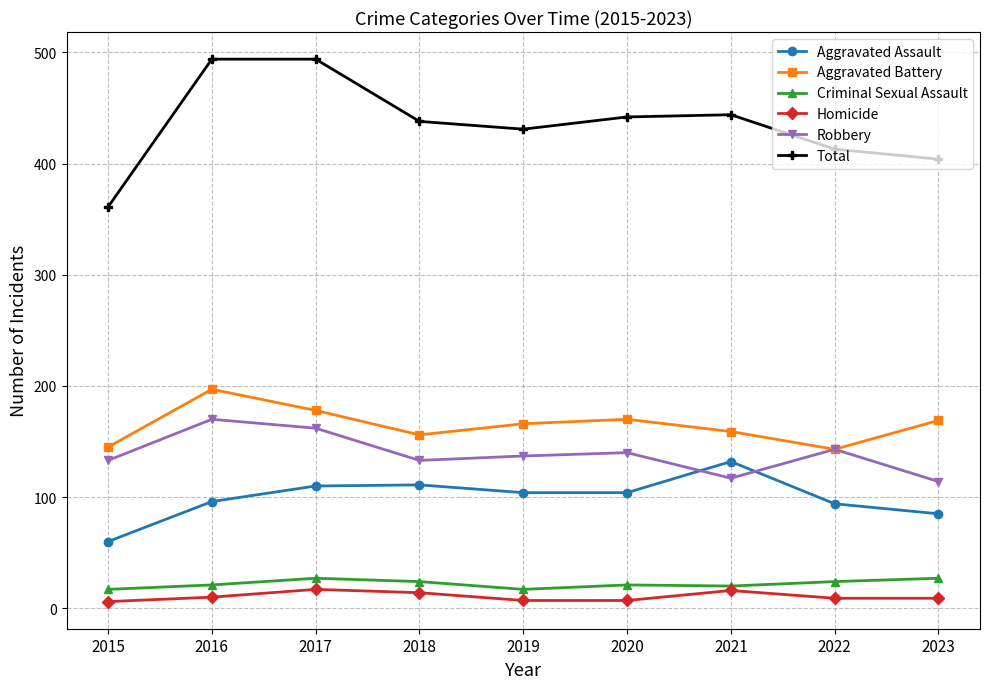

The Criminal Sexual Assault series shows 5 at 2018. True or false?

False